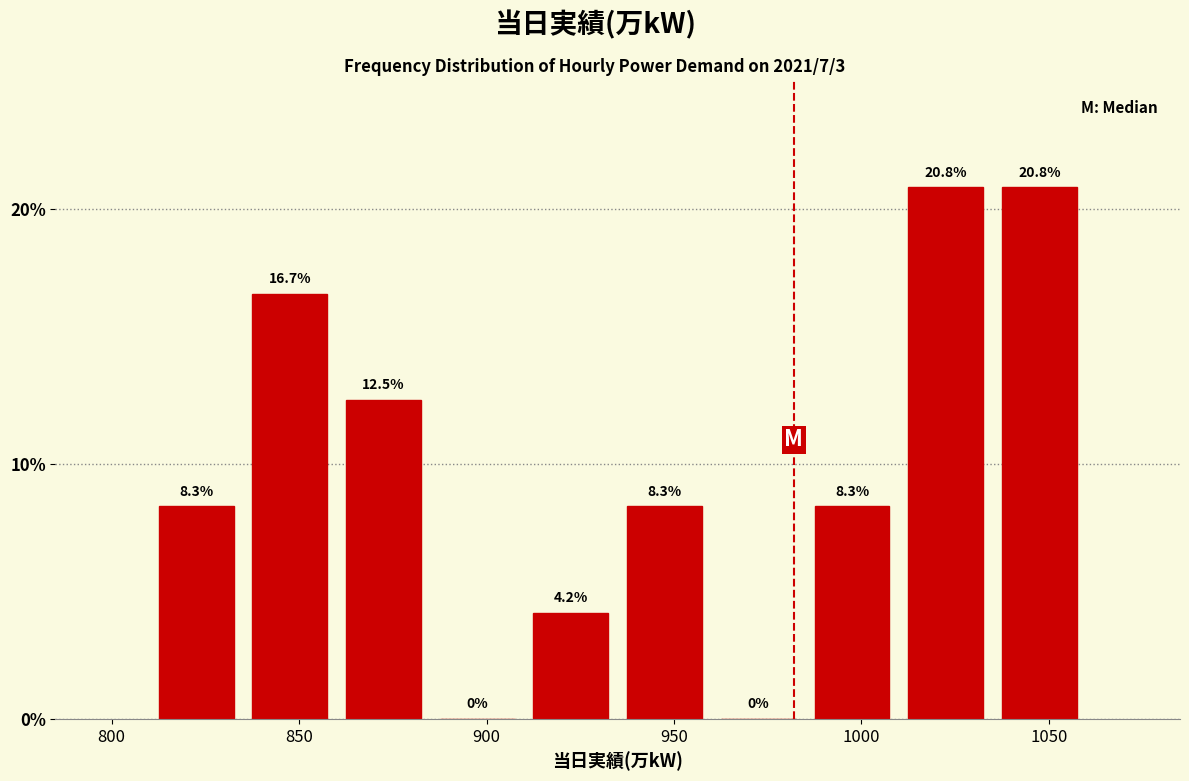

Reading left to right, list every bar in this chart as the range it spans on the x-axis followed by its height.

810 to 835: 8.3
835 to 860: 16.7
860 to 885: 12.5
885 to 910: 0.0
910 to 935: 4.2
935 to 960: 8.3
960 to 985: 0.0
985 to 1010: 8.3
1010 to 1035: 20.8
1035 to 1060: 20.8